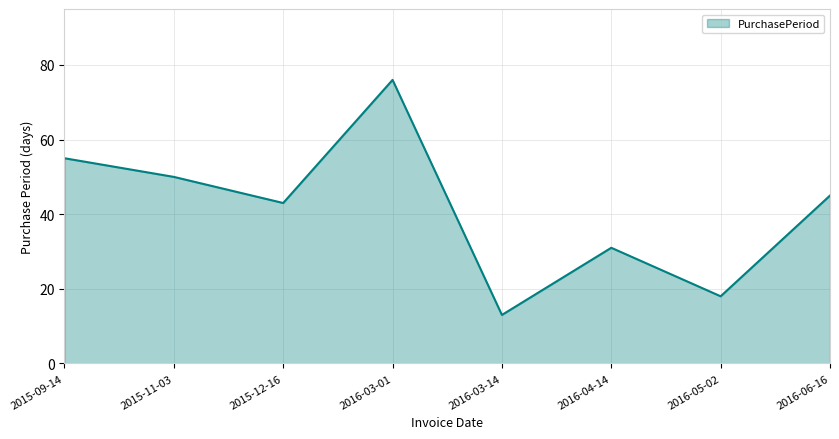

What is the greatest value displayed?

76